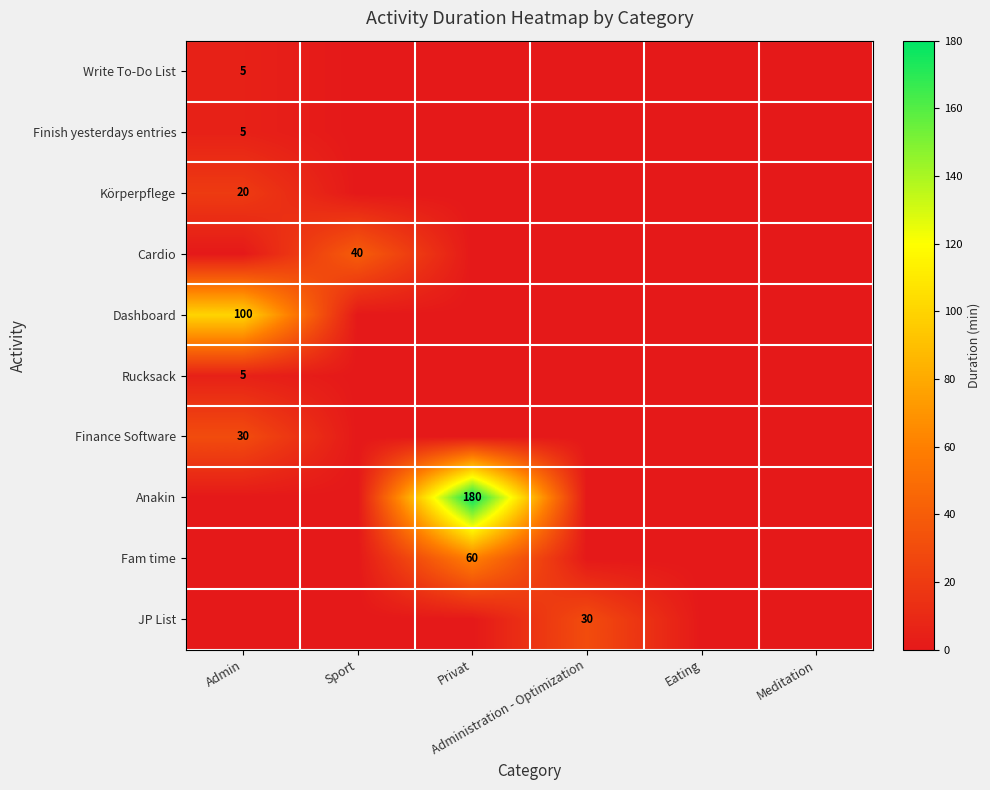

What is the average value of the Dashboard series?

16.7